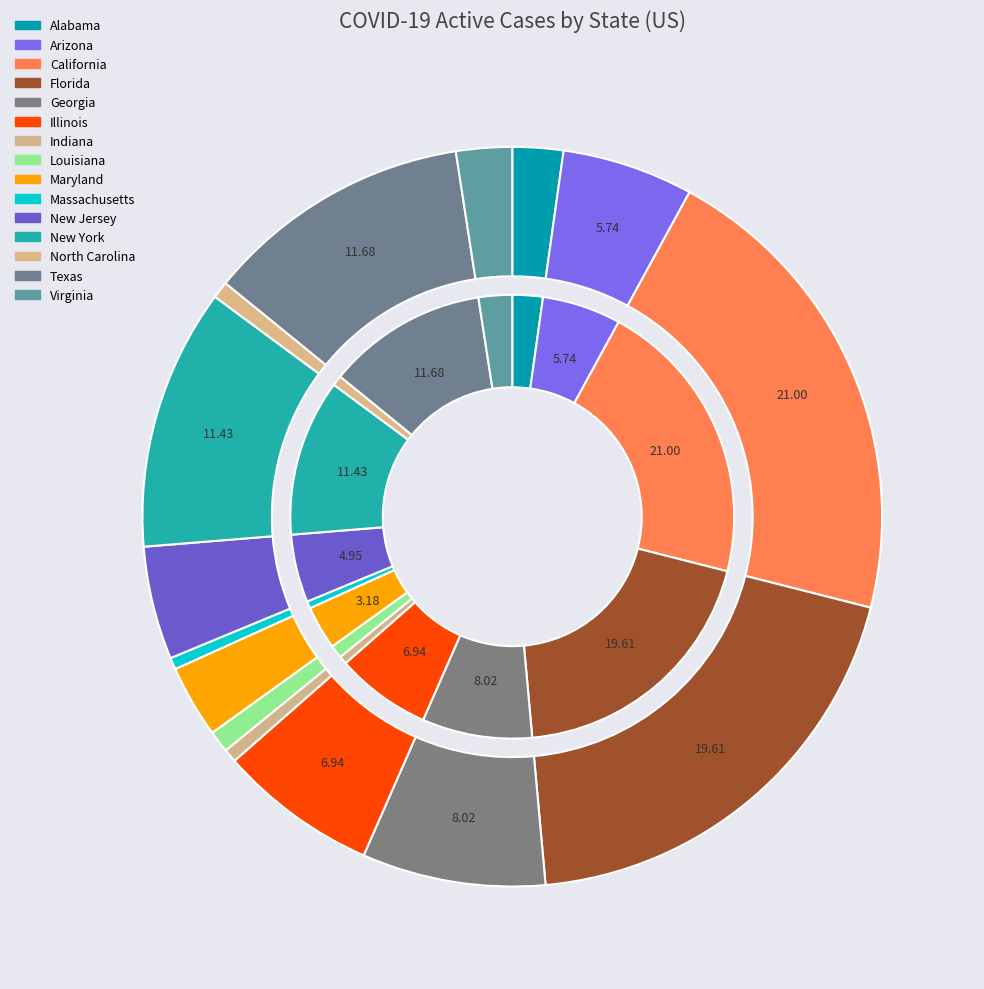

To the nearest percent, what percentage of the pie is Arizona?

6%